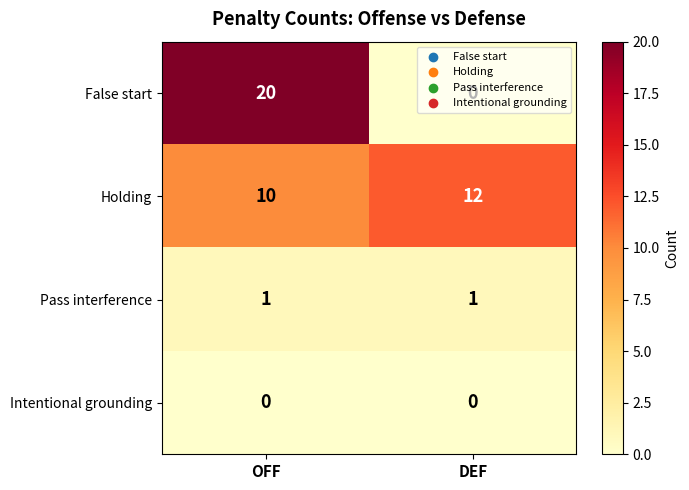

Rank the series by their maximum value, from lowest to highest.

Intentional grounding, Pass interference, Holding, False start